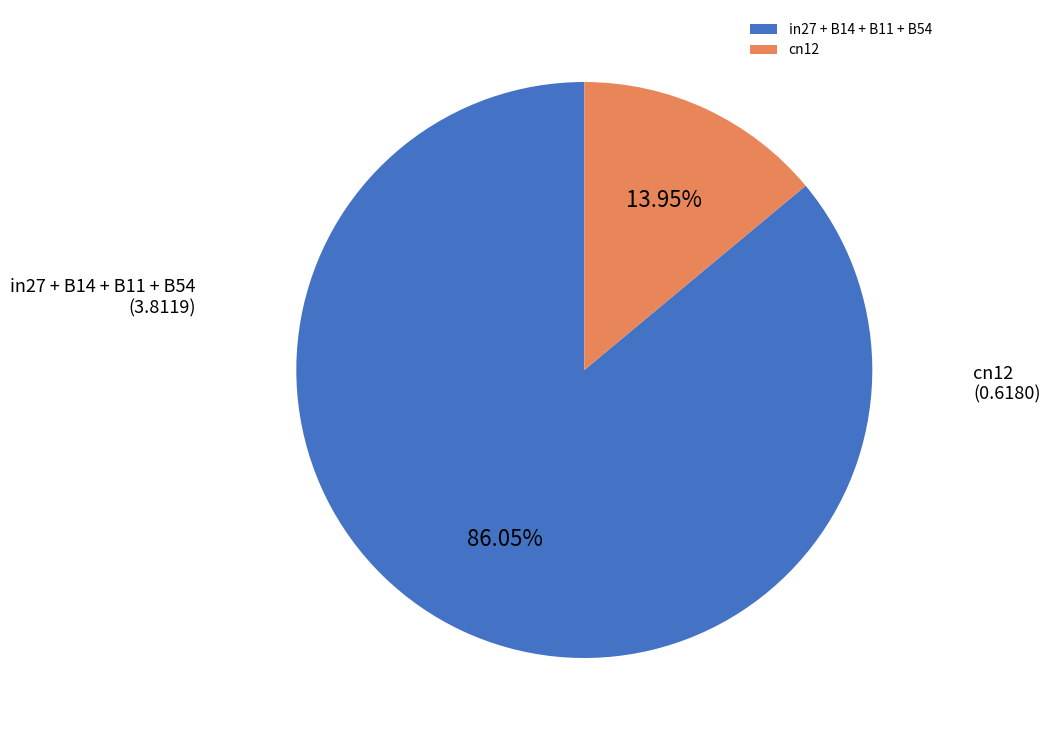

Is the sum of in27 + B14 + B11 + B54 and cn12 greater than half?

Yes